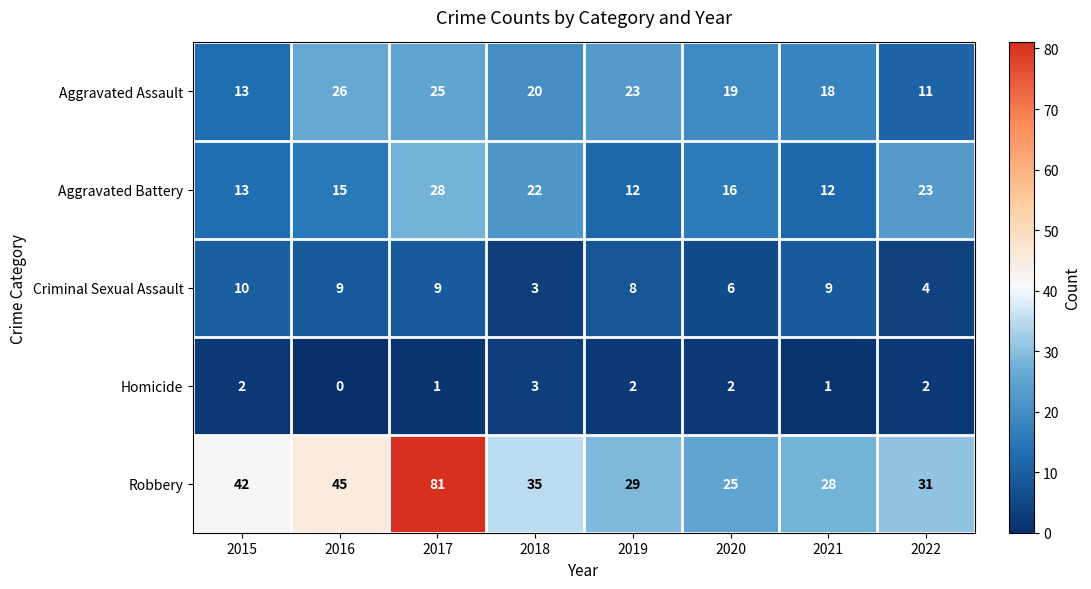

At which category is the sum across all series the highest?

2017